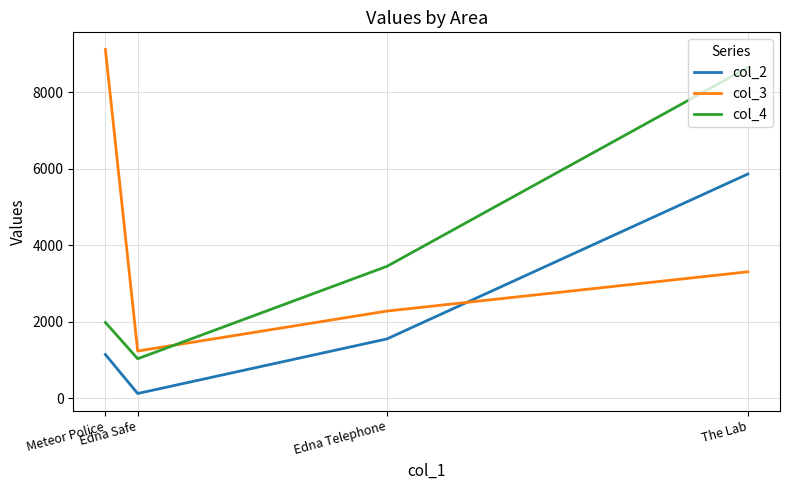

At which category is the sum across all series the highest?

The Lab